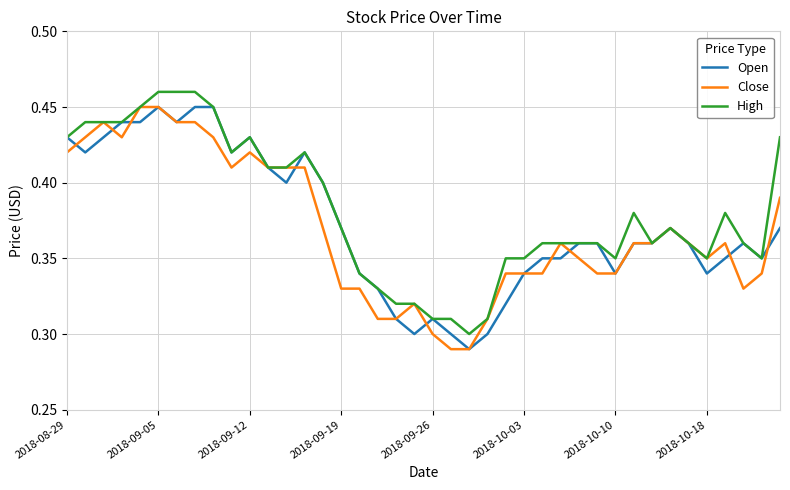

After their last crossing, which series has the higher values: Open or Close?

Close